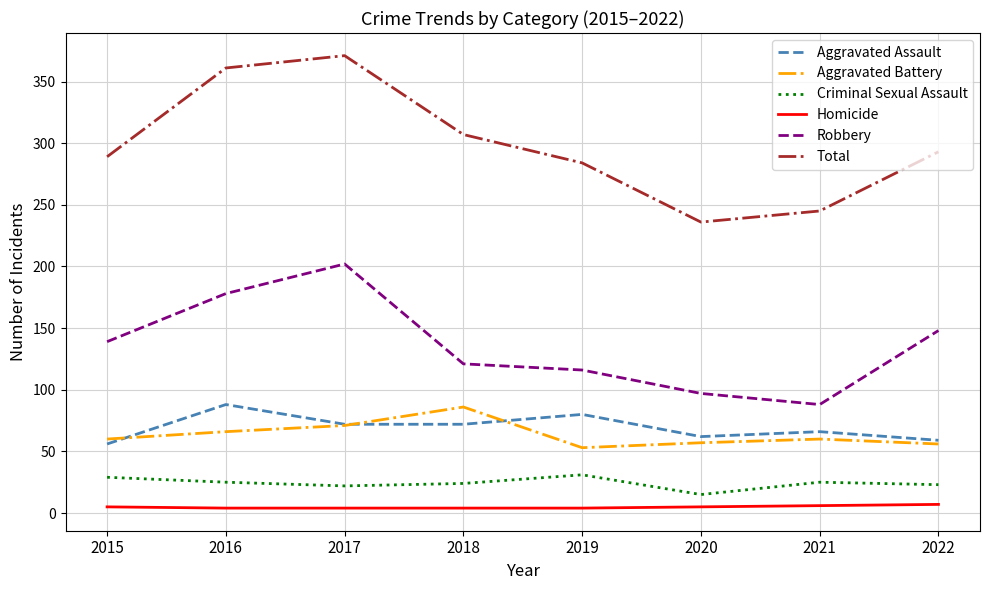

What is the difference between the Aggravated Battery values at 2016 and 2017?

5